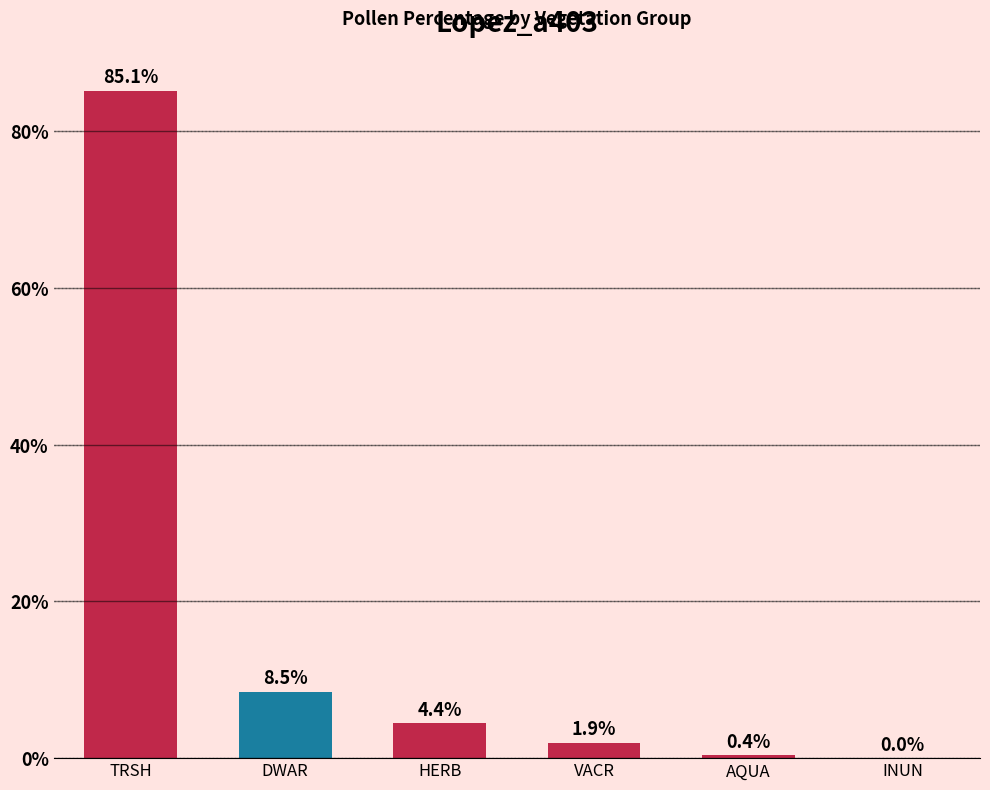

Which label corresponds to the largest value in the chart?

TRSH